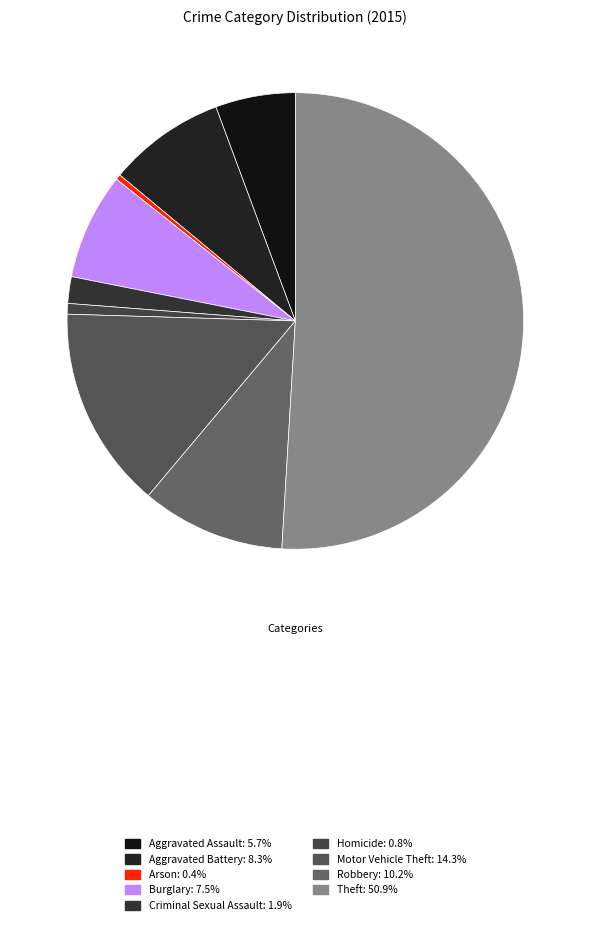

Does Homicide represent more than half of the total?

No